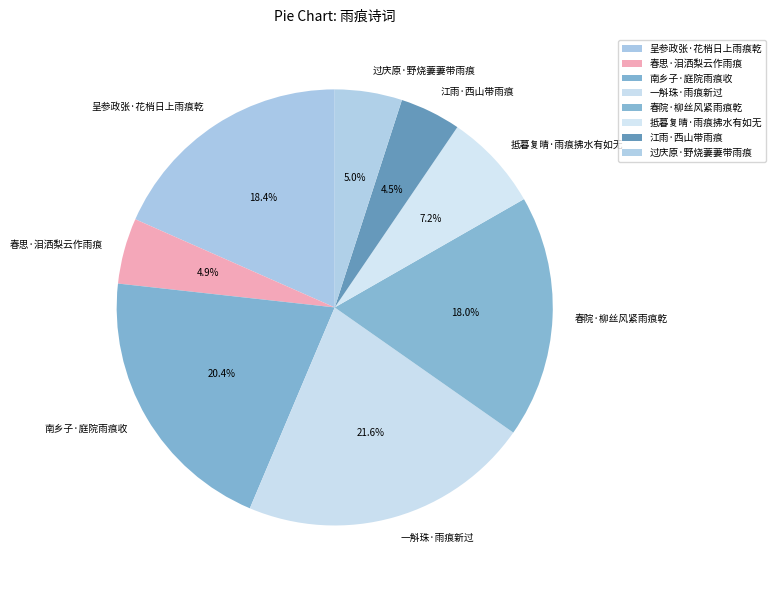

Which has a higher value, 南乡子·庭院雨痕收 or 春思·泪洒梨云作雨痕?

南乡子·庭院雨痕收